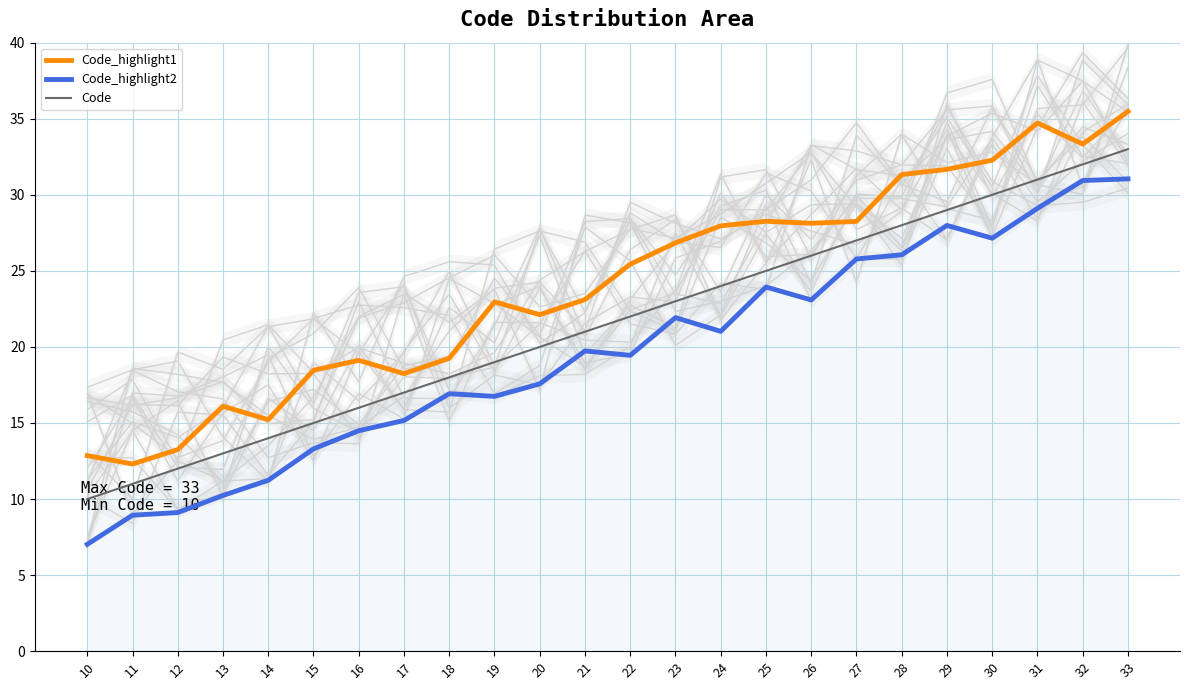

What is the smallest value displayed?

7.0